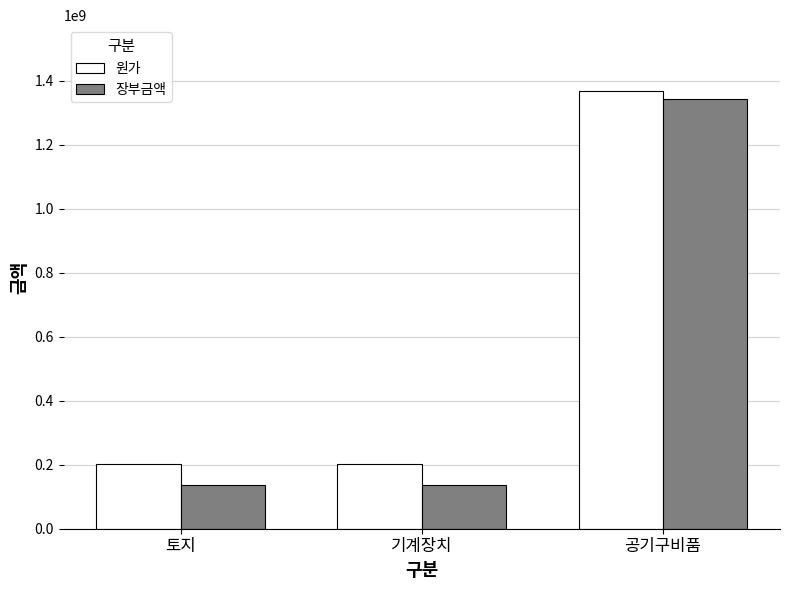

What is the total value across all series at 공기구비품?

2711701003